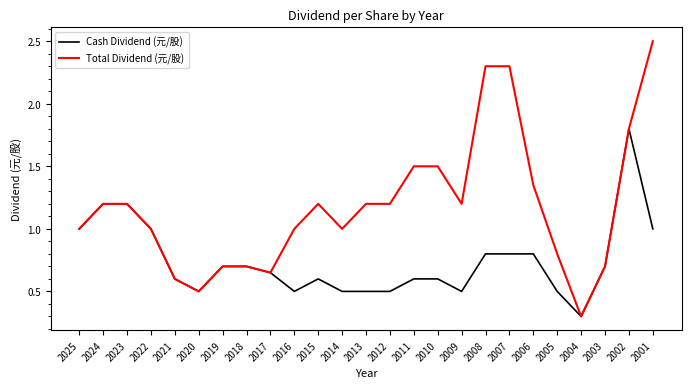

What are all the series names shown in the legend?

Cash Dividend (元/股), Total Dividend (元/股)